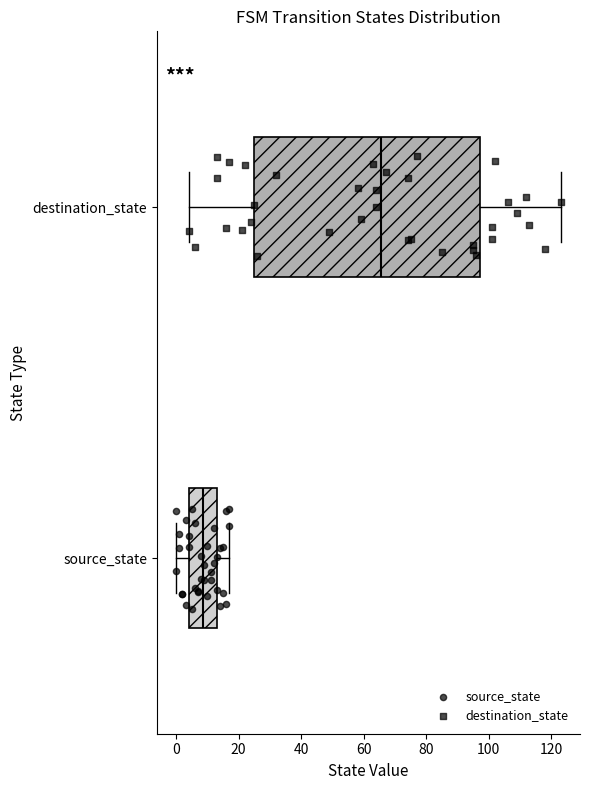

Where does the median line of the box for destination_state sit on the x-axis? The values are not printed on the chart, so give them approximately, as read against the axis.

66